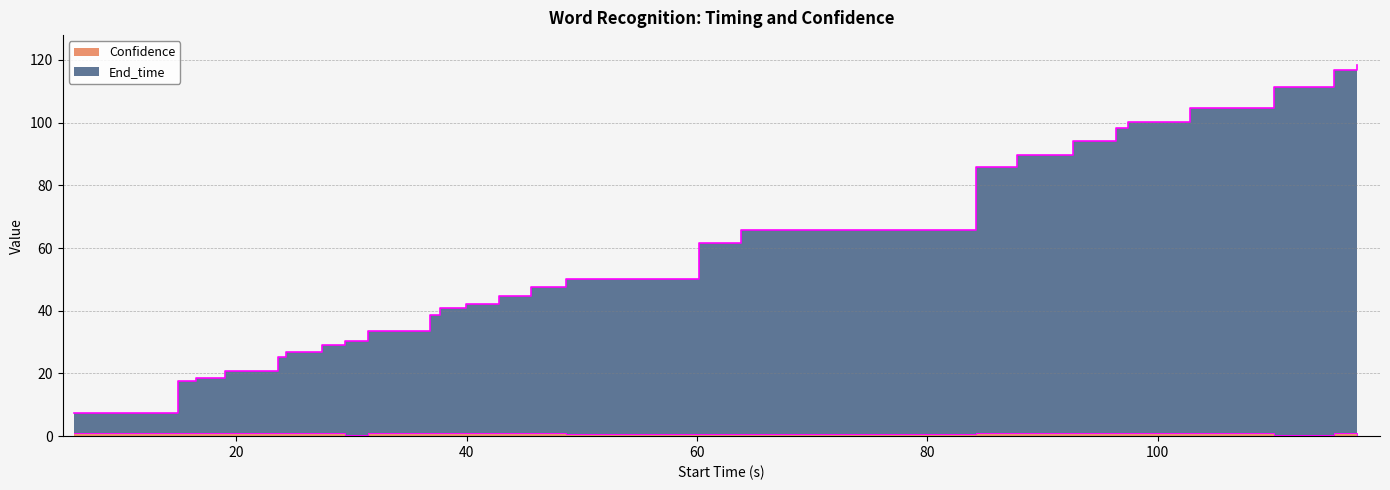

Which series has the largest range (max minus min)?

End_time